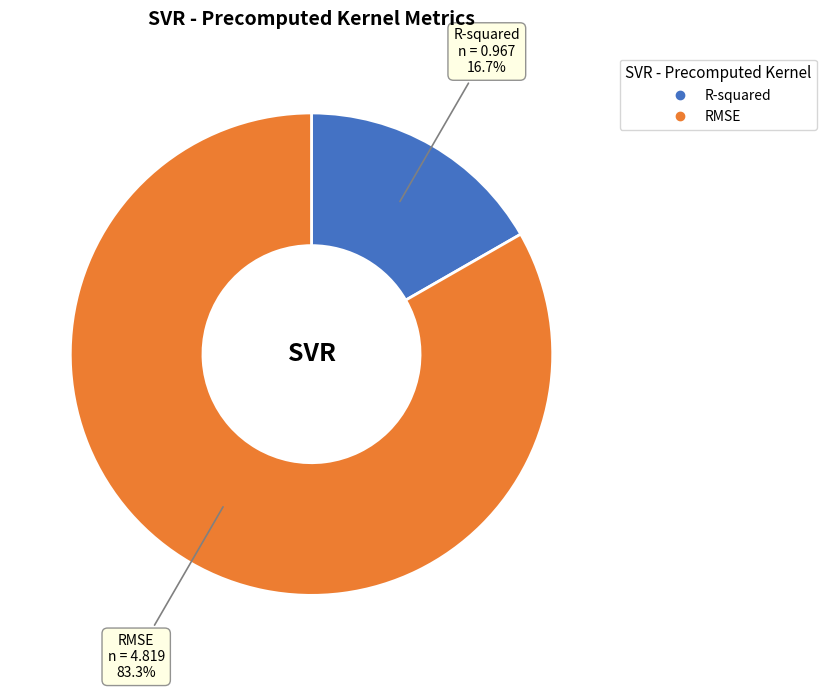

What portion of the pie excludes RMSE?

16.7%